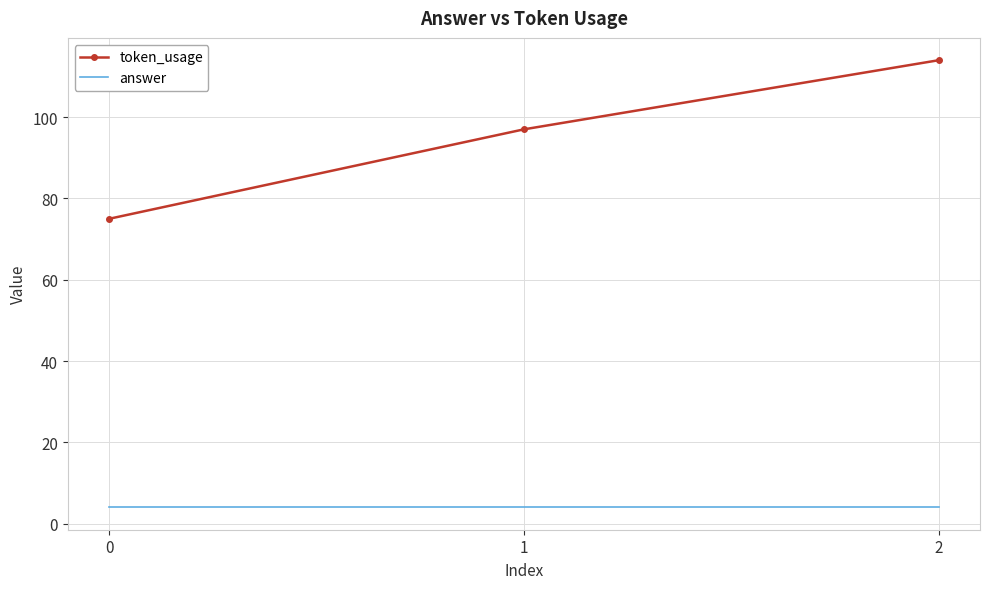

The answer series shows 4 at 0. True or false?

True